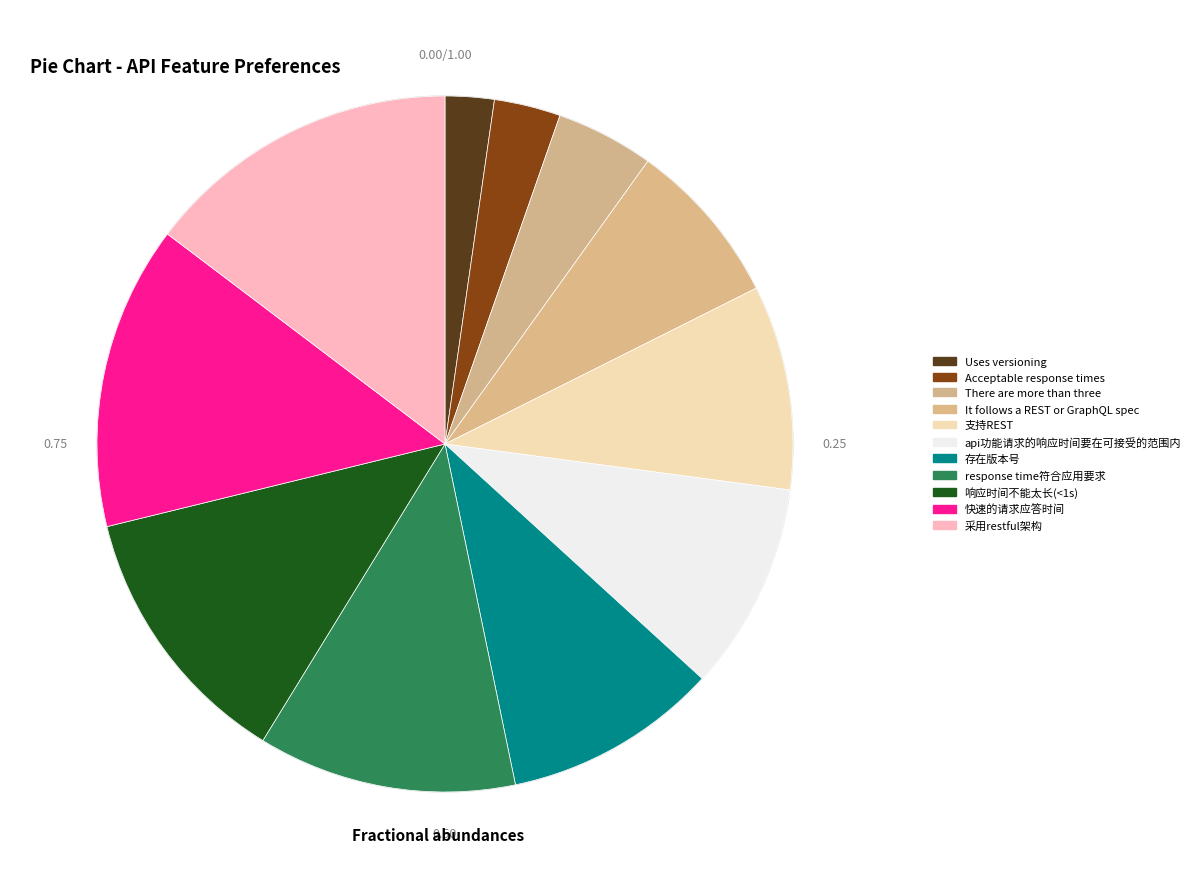

Which category has the biggest portion of the pie?

采用restful架构